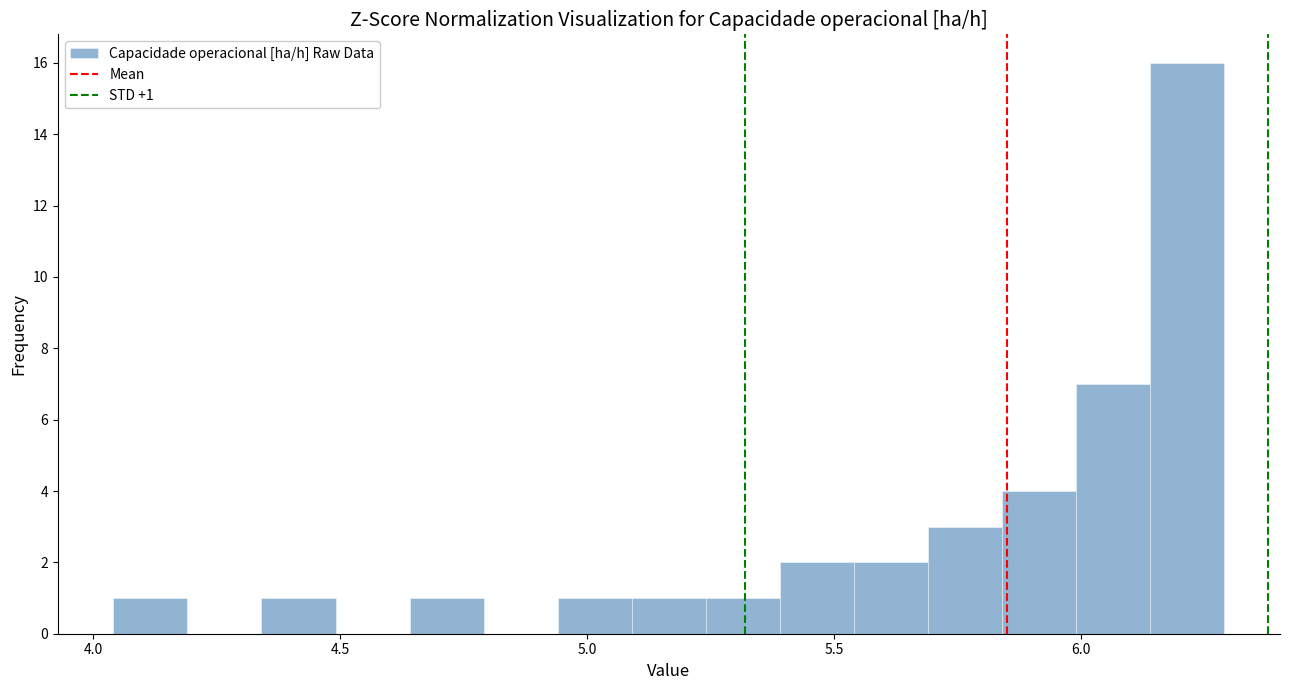

Read against the x-axis, roughly where is the centre of the tallest bar?

6.20